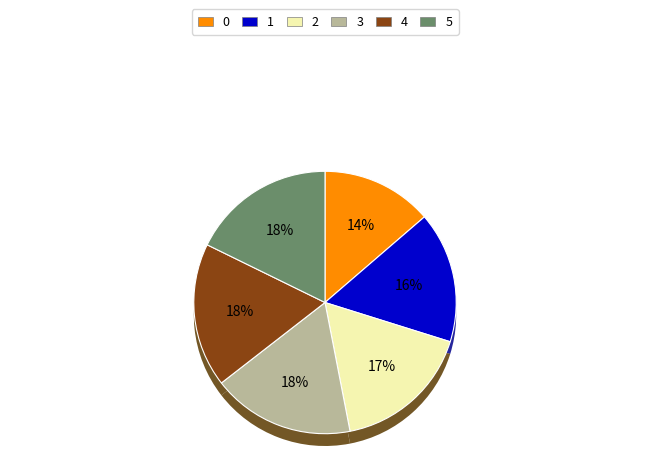

Combined, do 1 and 3 account for over 50%?

No